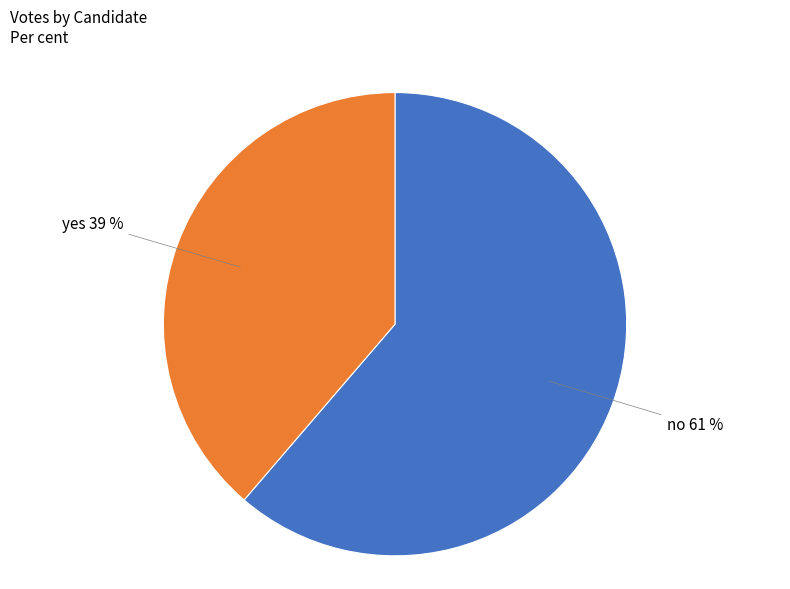

To the nearest percent, what is the average slice percentage?

50%